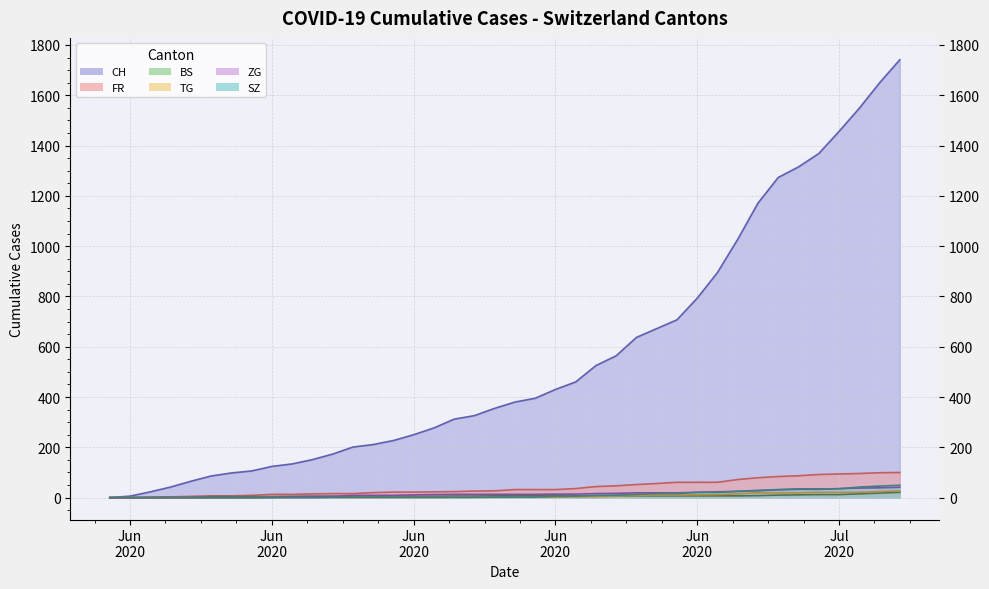

How many lines are shown in the chart?

6